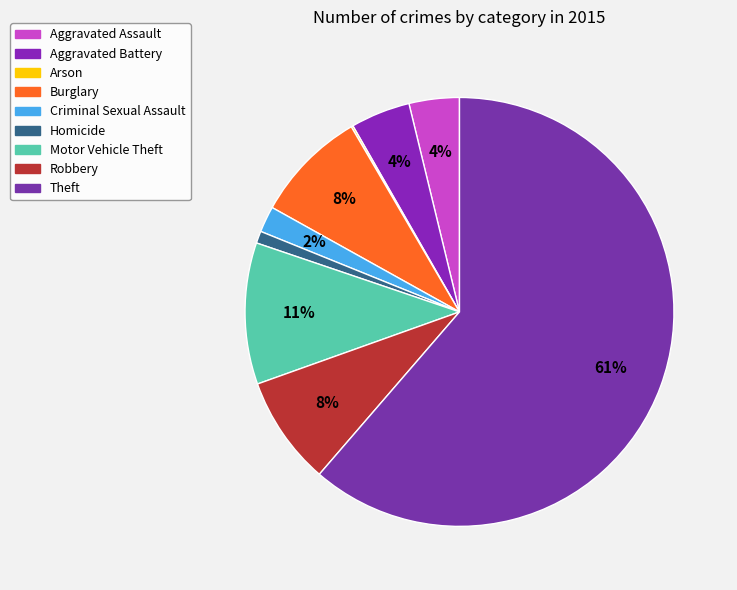

Which has a higher value, Theft or Arson?

Theft